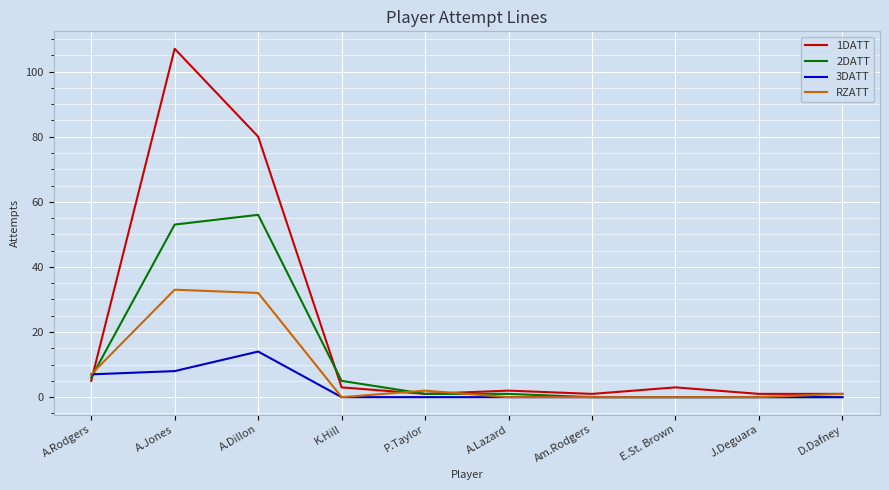

What is the greatest value displayed?

107